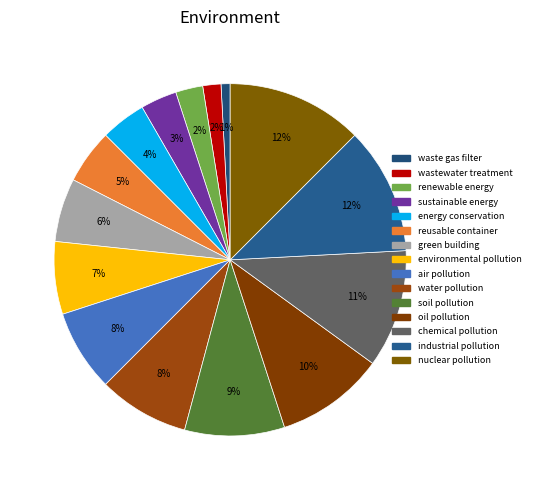

Which category has the biggest portion of the pie?

nuclear pollution